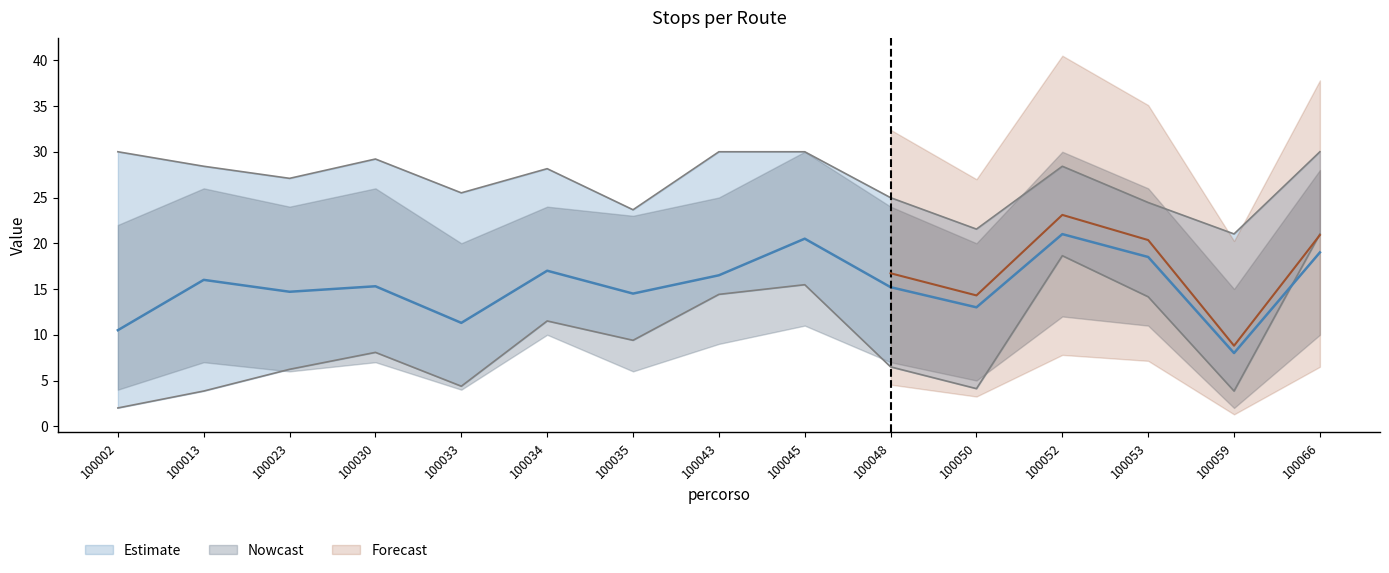

Does the chart display data point markers on the line(s)?

No